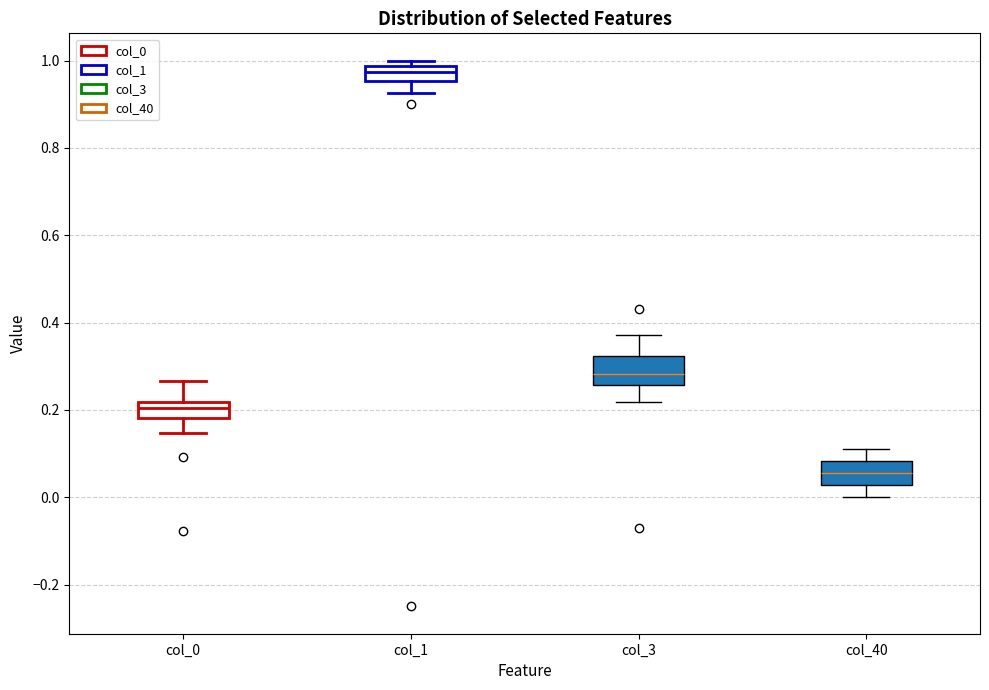

Reading left to right, transcribe this box plot: for each box, give where its median line is, the range the box spans, and where its two whiskers end, as read against the y-axis. The values are not printed on the chart, so give them approximately, as read against the axis.

col_0: median 0.20, box 0.18 to 0.22, whiskers 0.14 to 0.26
col_1: median 0.98 (inside the box), box 0.96 to 0.98, whiskers 0.92 to 1.00
col_3: median 0.28, box 0.26 to 0.32, whiskers 0.22 to 0.38
col_40: median 0.06, box 0.02 to 0.08, whiskers 0.00 to 0.12